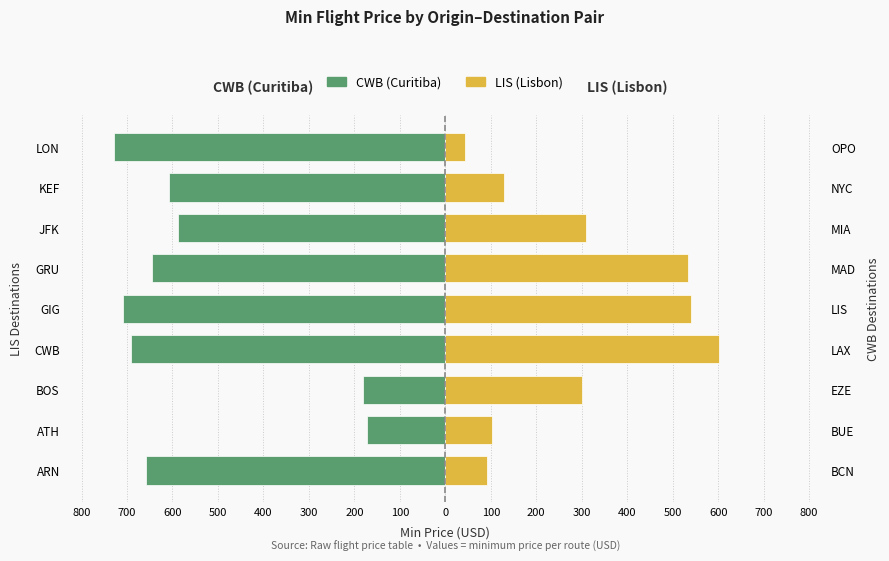

Is it true that LIS (Lisbon) equals 43 at LON?

True